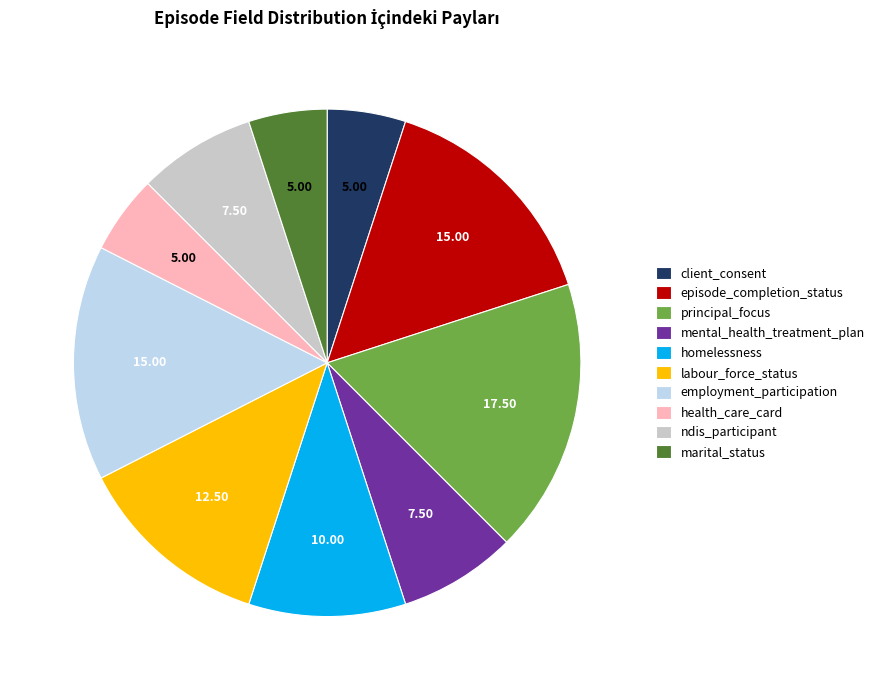

The principal_focus slice represents 3% of the pie. True or false?

False